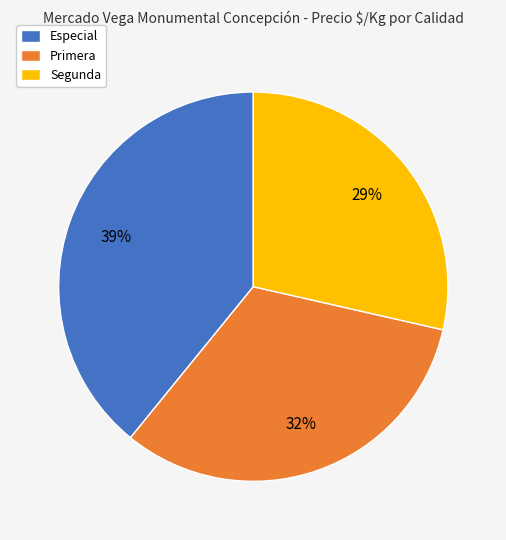

To the nearest percent, what is the difference between the Primera and Especial slice percentages?

7%